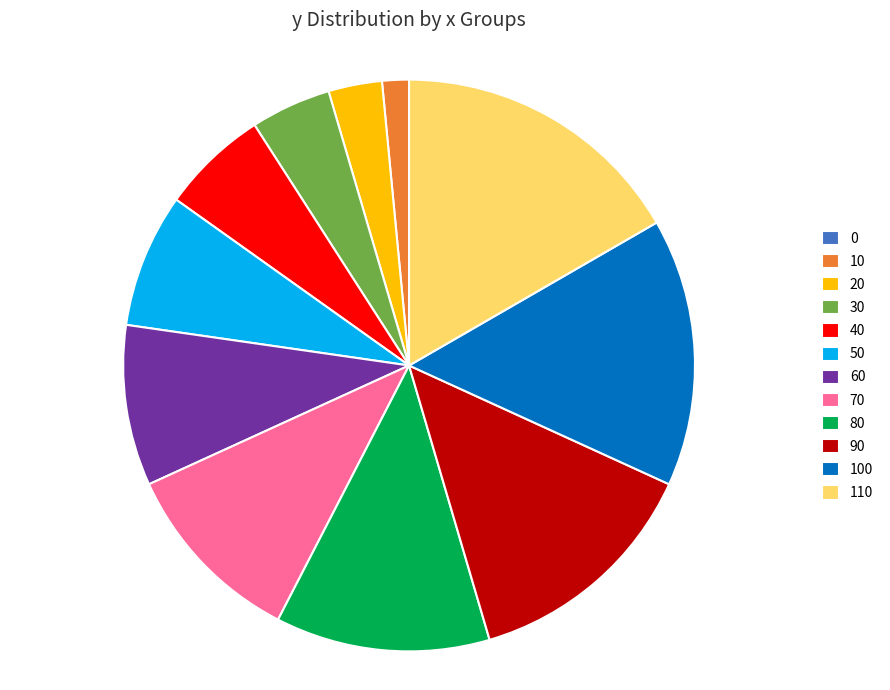

Is there a majority slice in this chart?

No